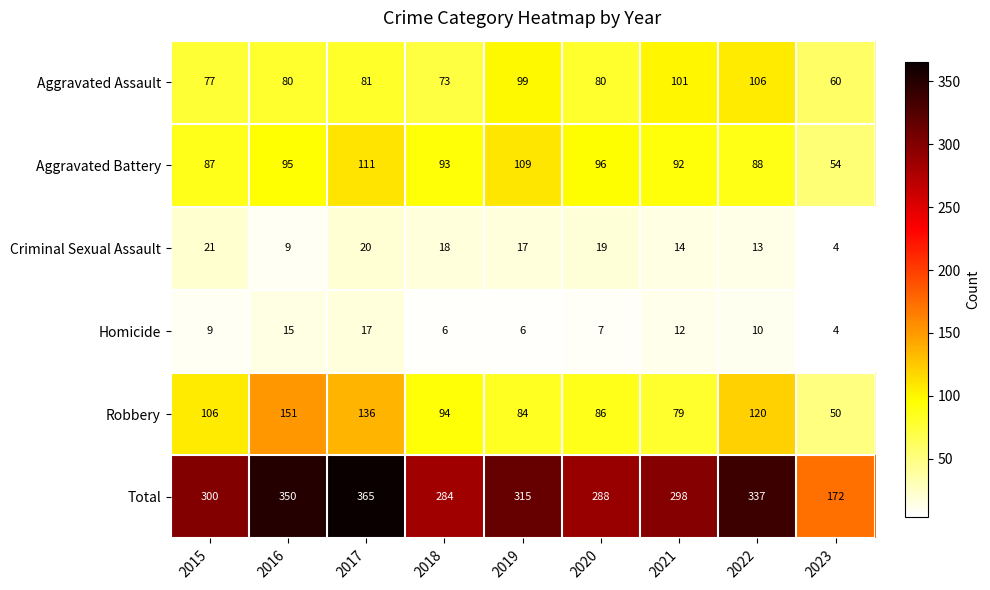

The Homicide series shows 11 at 2017. True or false?

False